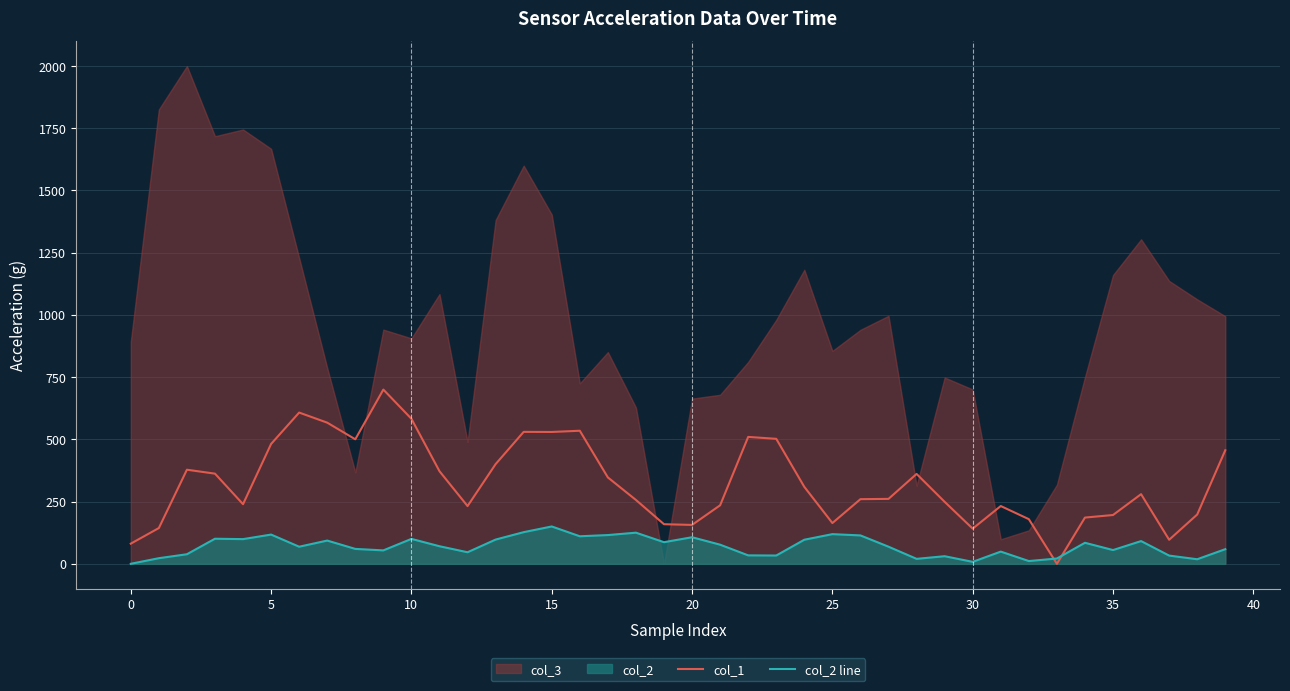

What is the maximum value for col_2 line?

150.0